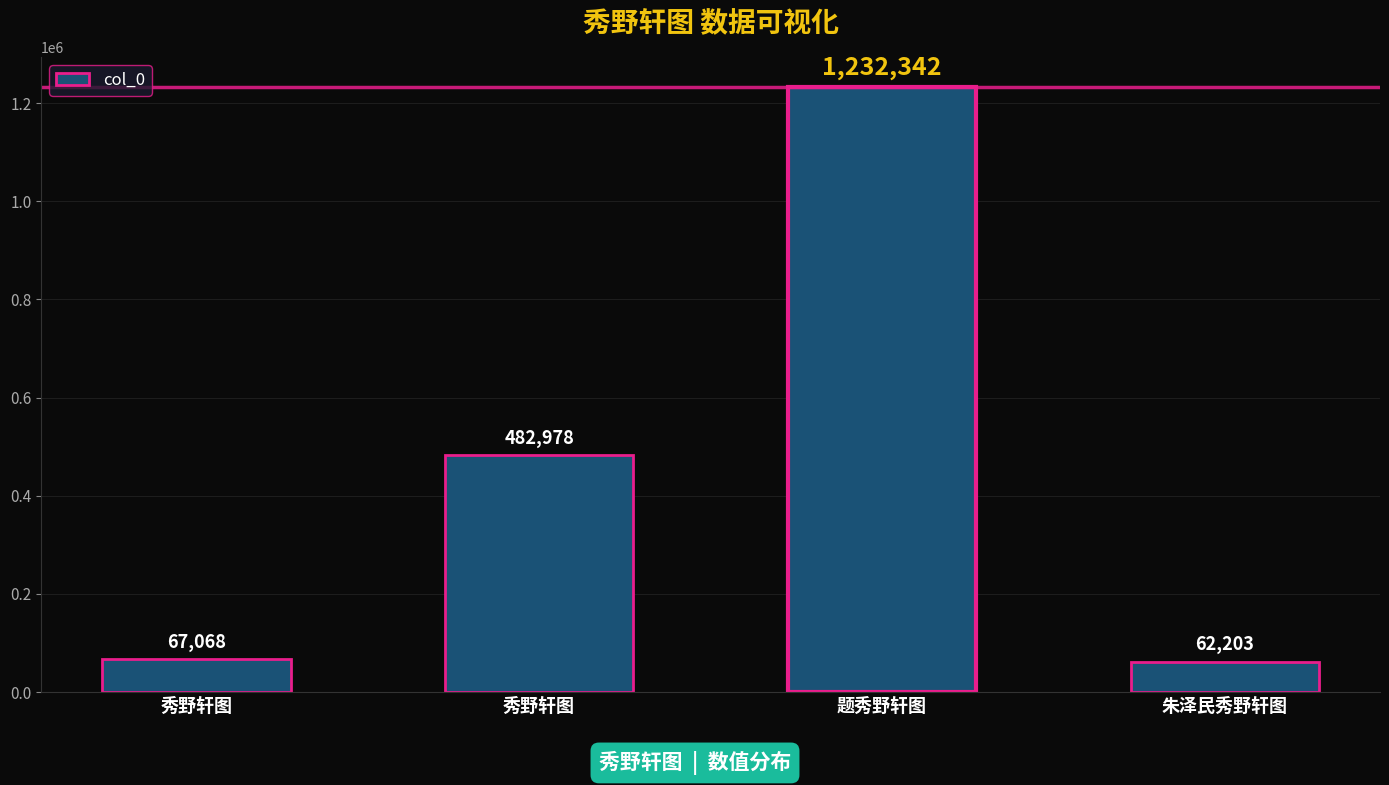

Reading right to left, list all the values displayed in this chart.

62203	1232342	482978	67068